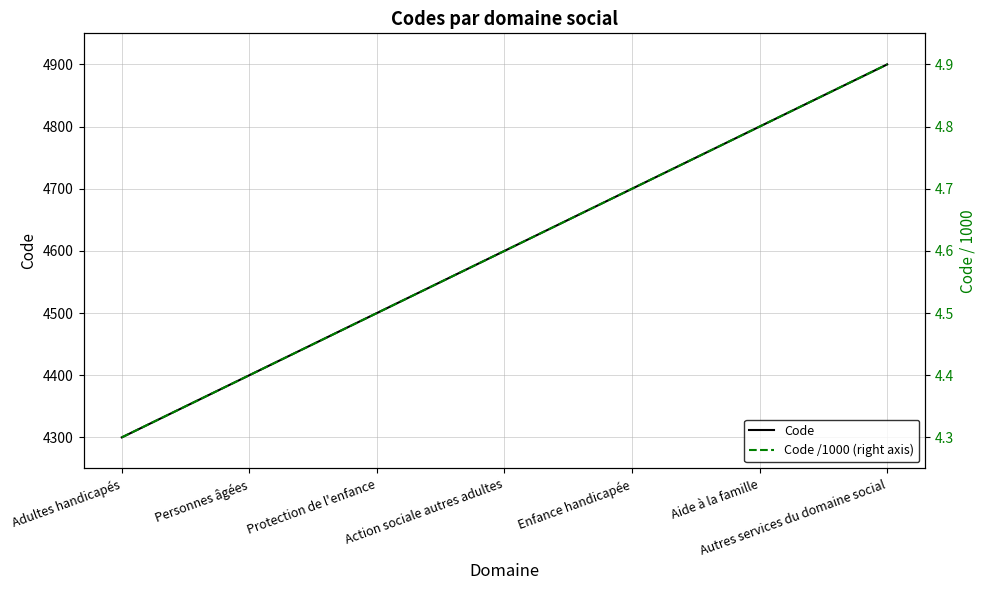

Which series changed the most between Adultes handicapés and Aide à la famille?

Code